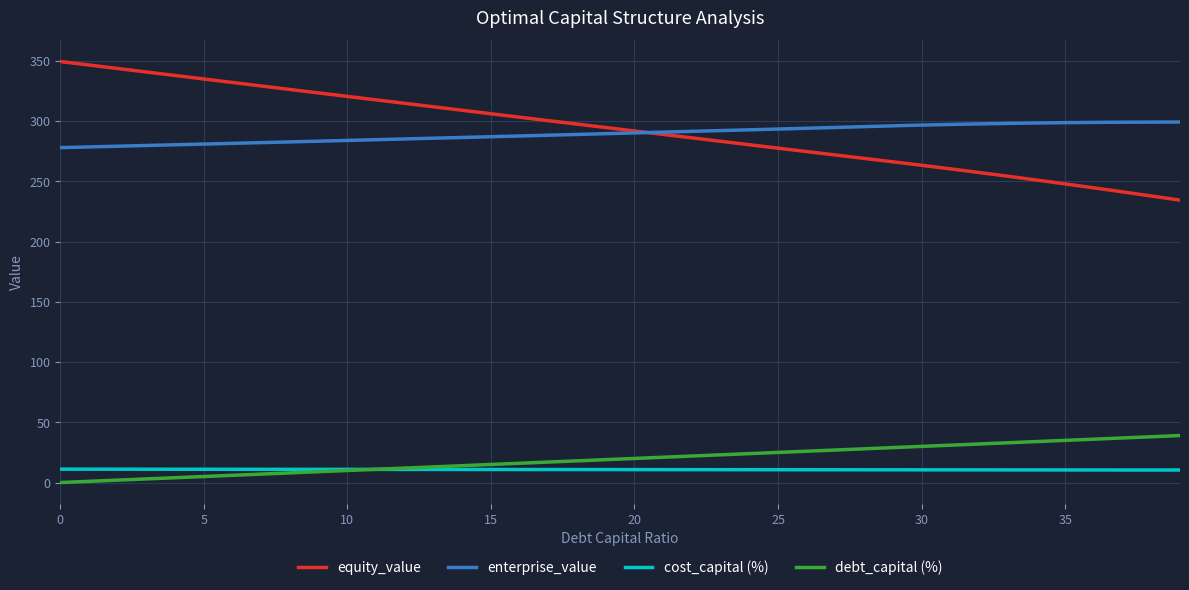

True or false: cost_capital (%) and equity_value intersect in this chart.

False